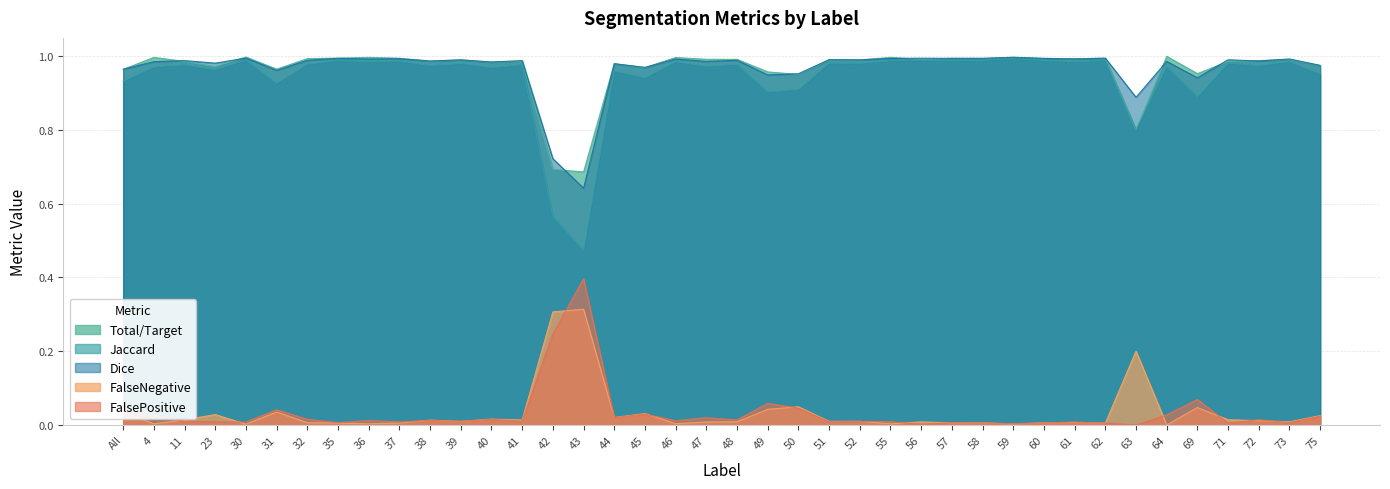

What is the difference between the highest and lowest values at 71?

1.0